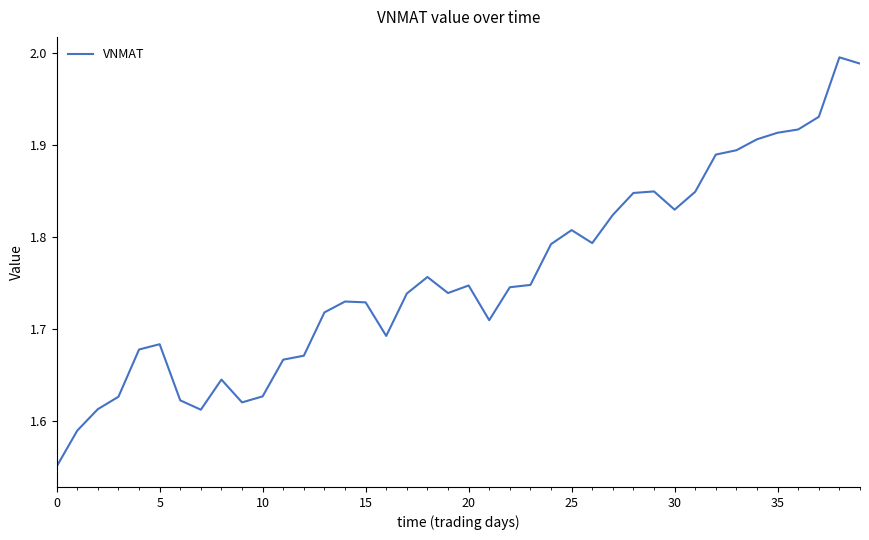

Does the chart have visible grid lines?

No